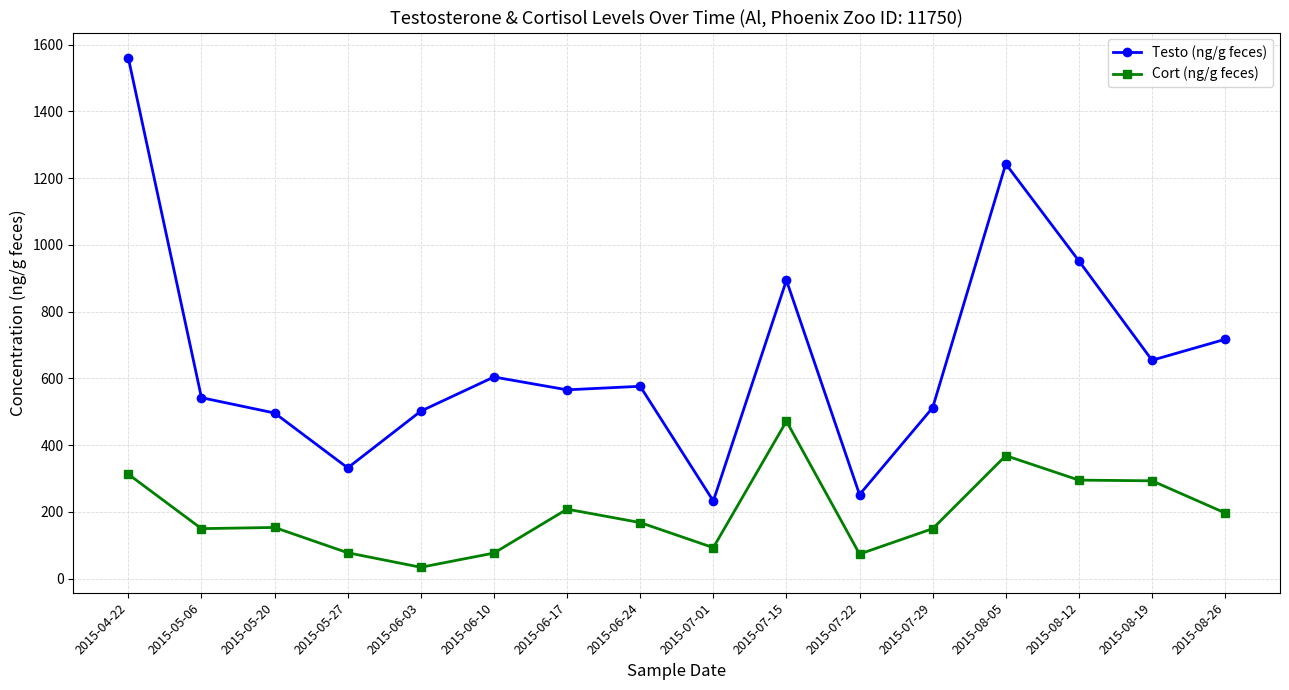

What value does the Cort (ng/g feces) series have at 2015-08-12?

295.2